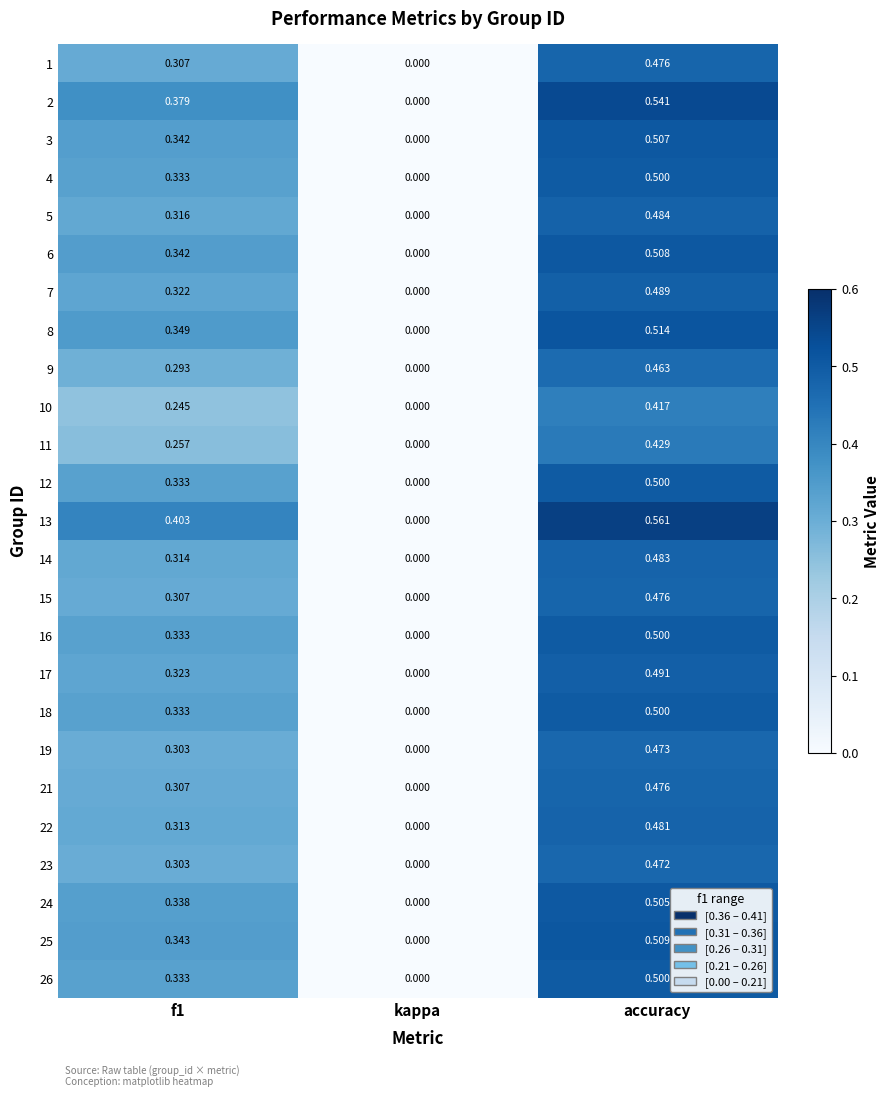

At which label is 11 closest to 0?

kappa